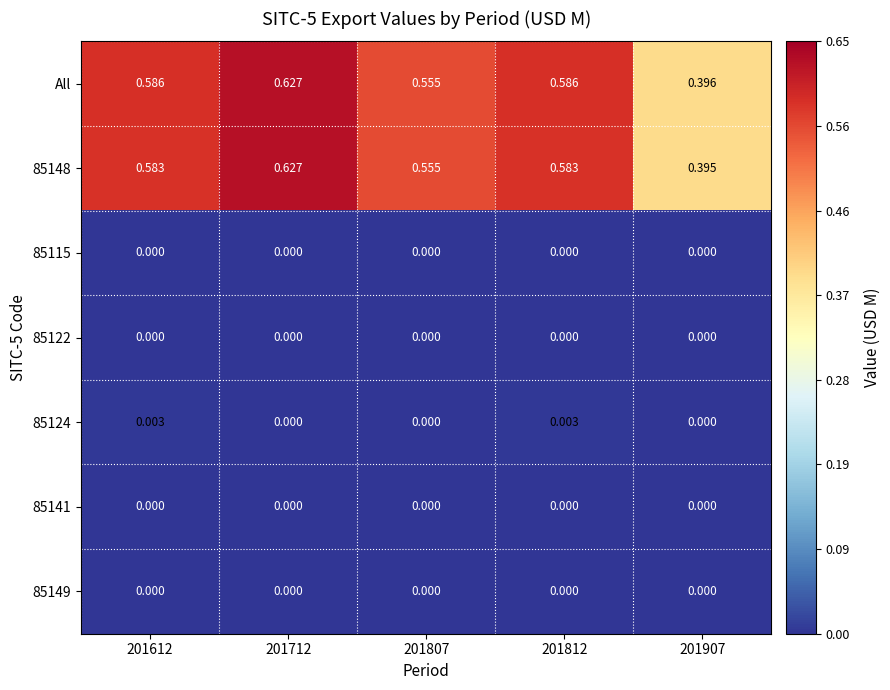

Is the value of 85149 at 201612 greater than the value of All at 201907?

No